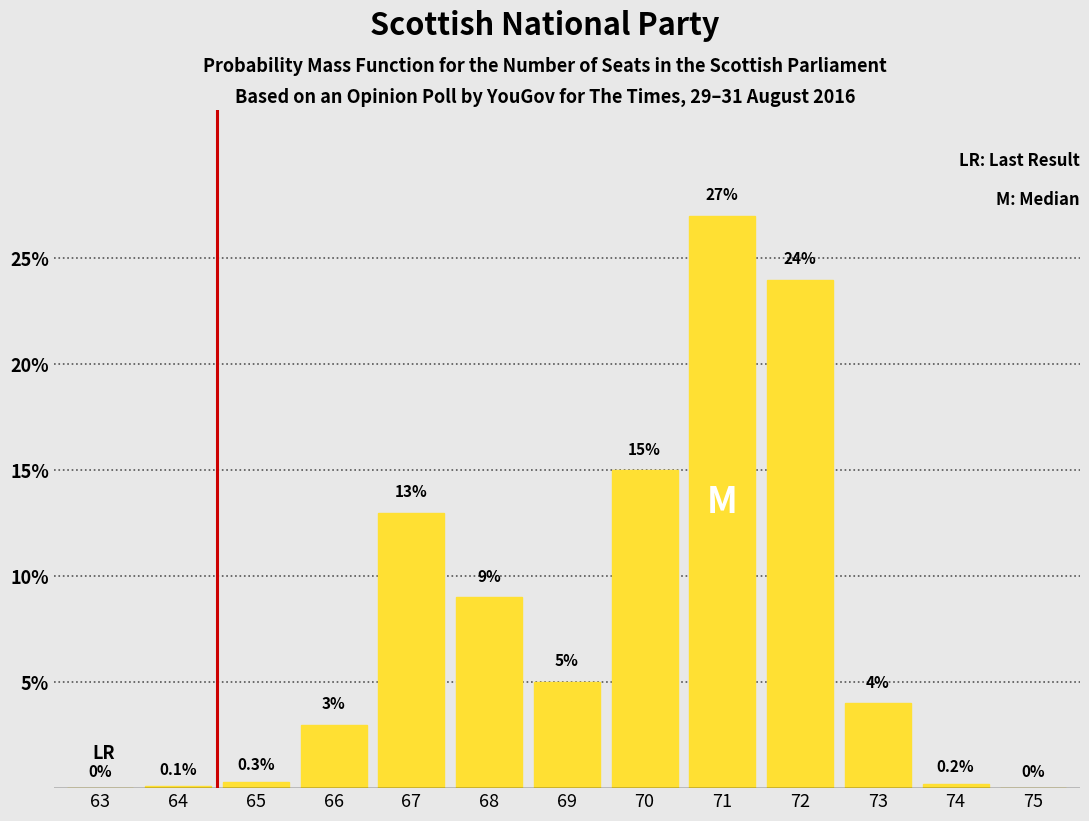

Reading left to right, list all the values displayed in this chart.

0.0	0.1	0.3	3.0	13.0	9.0	5.0	15.0	27.0	24.0	4.0	0.2	0.0